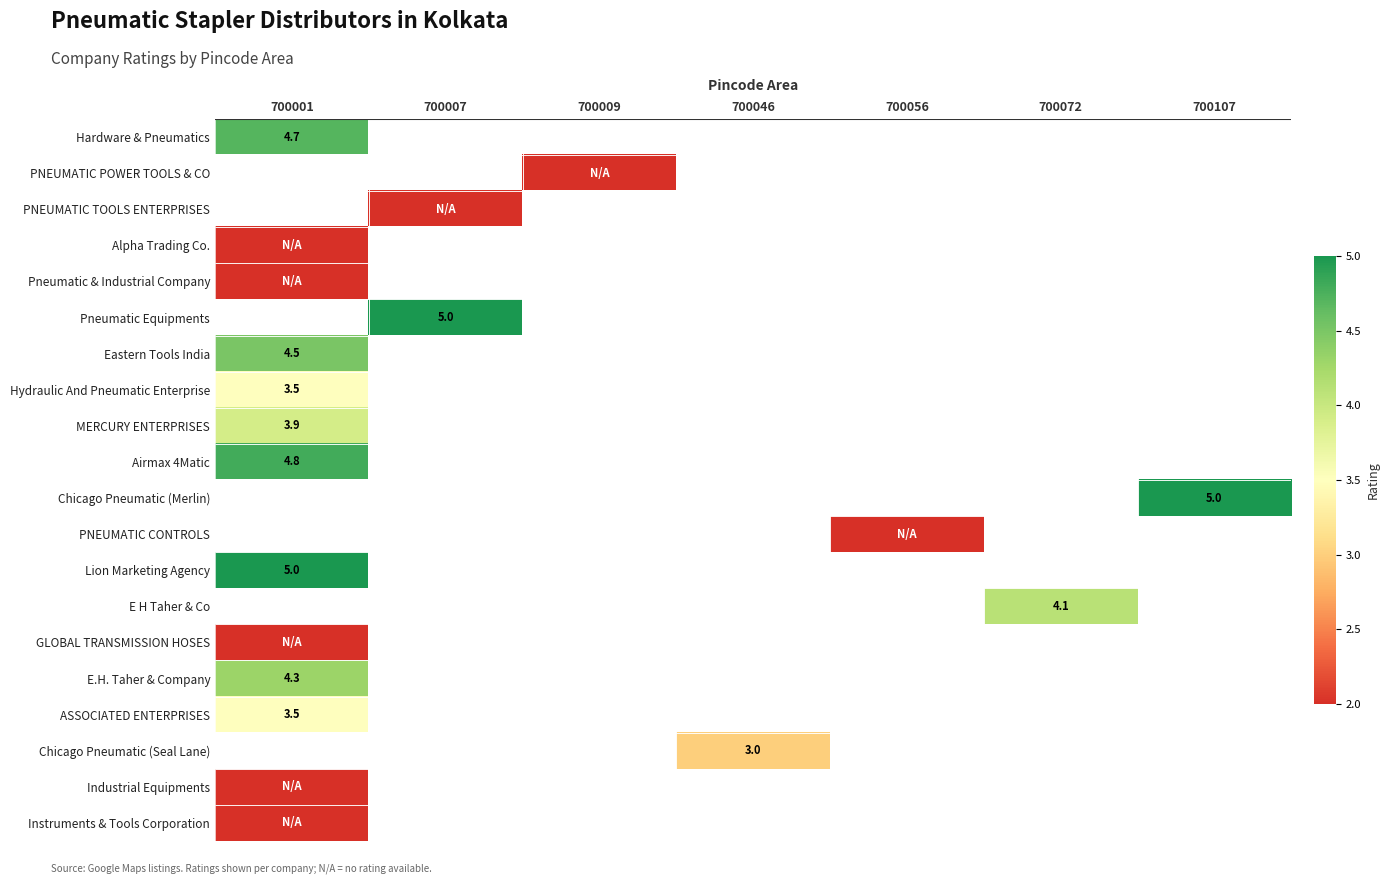

How many distinct data groups are displayed?

20